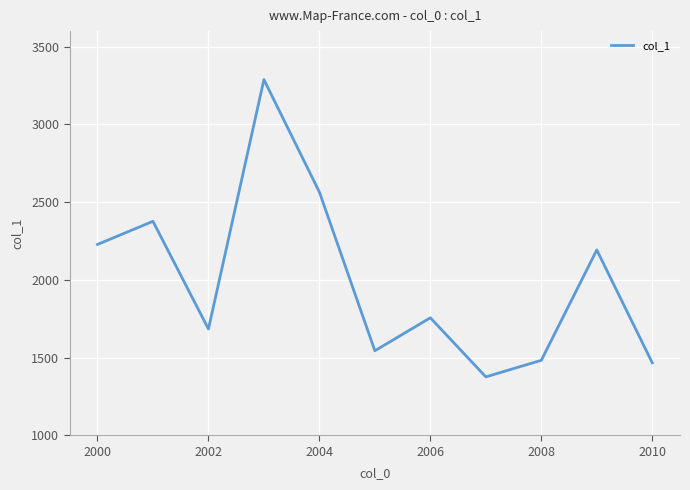

What is the minimum value shown in the chart?

1375.6